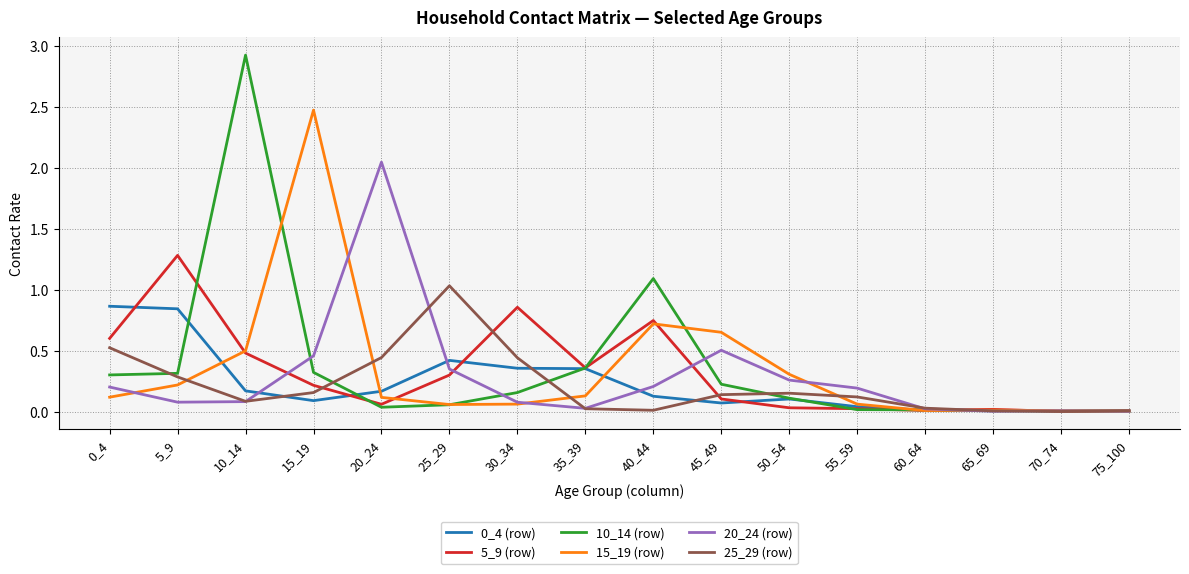

True or false: 0_4 (row) has more than 0 points higher than both neighbors.

True